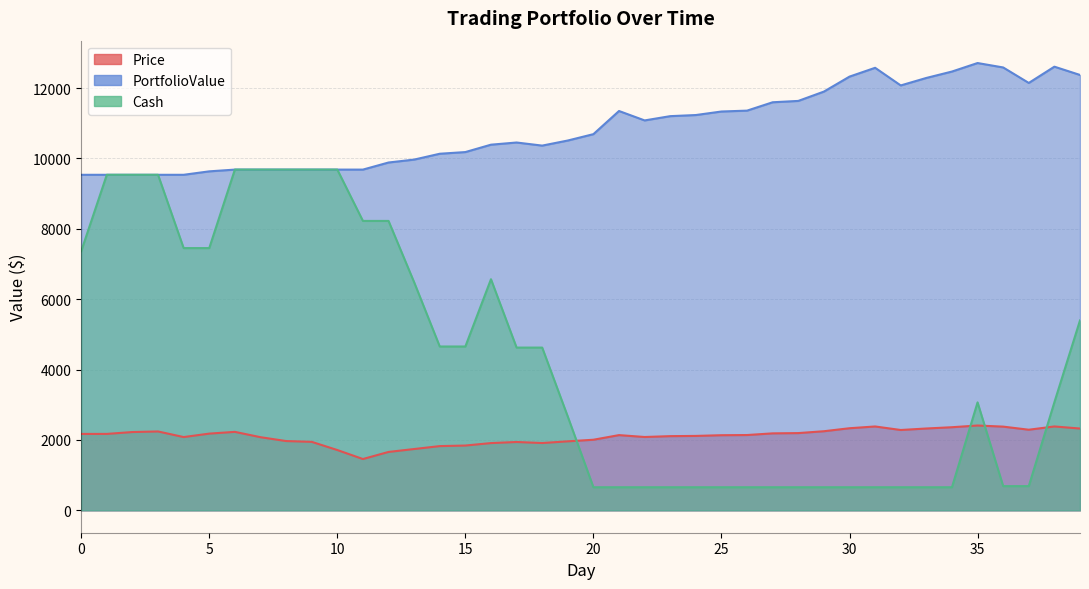

Does the chart have visible grid lines?

Yes